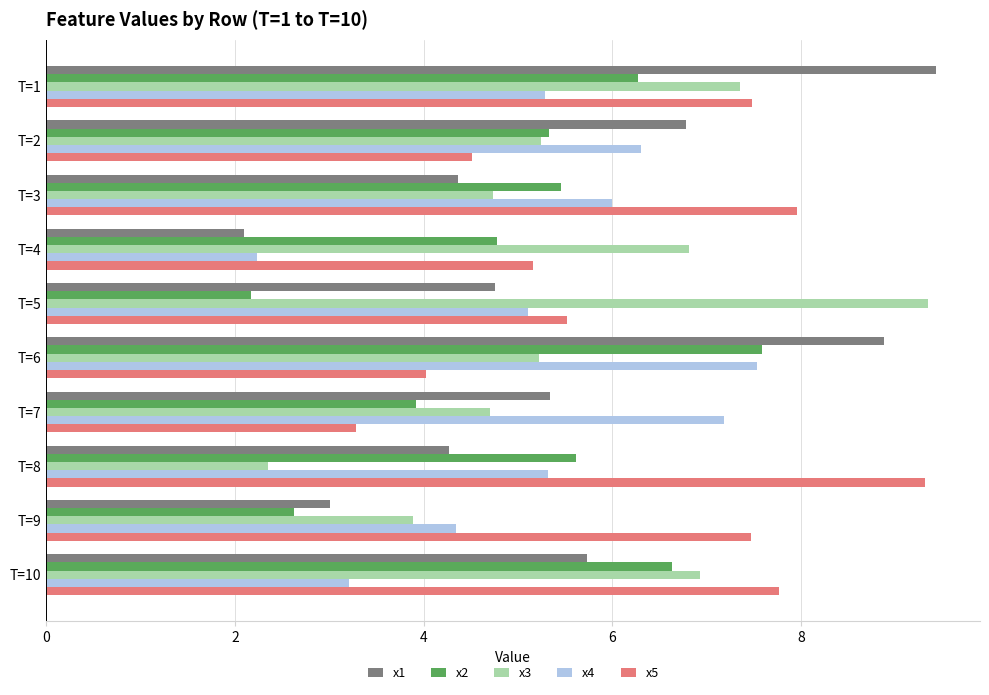

The x5 series shows 9.3 at T=8. True or false?

True